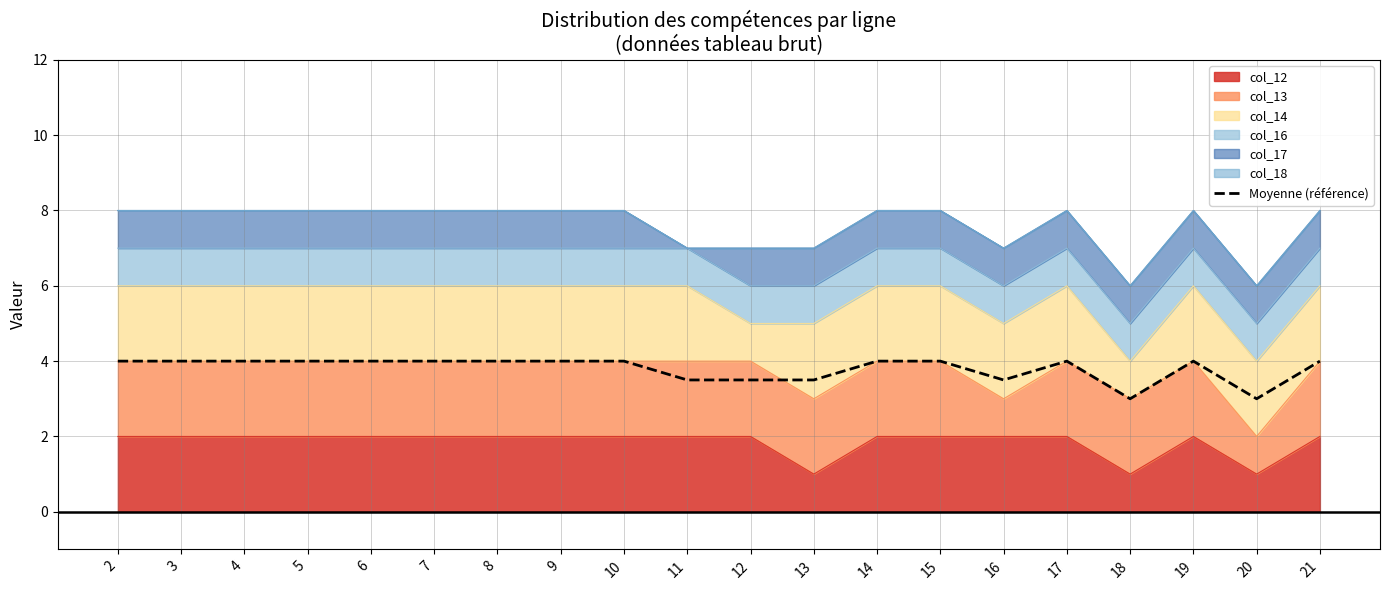

Approximately how many times larger is the value at 5 compared to 4?

1.0